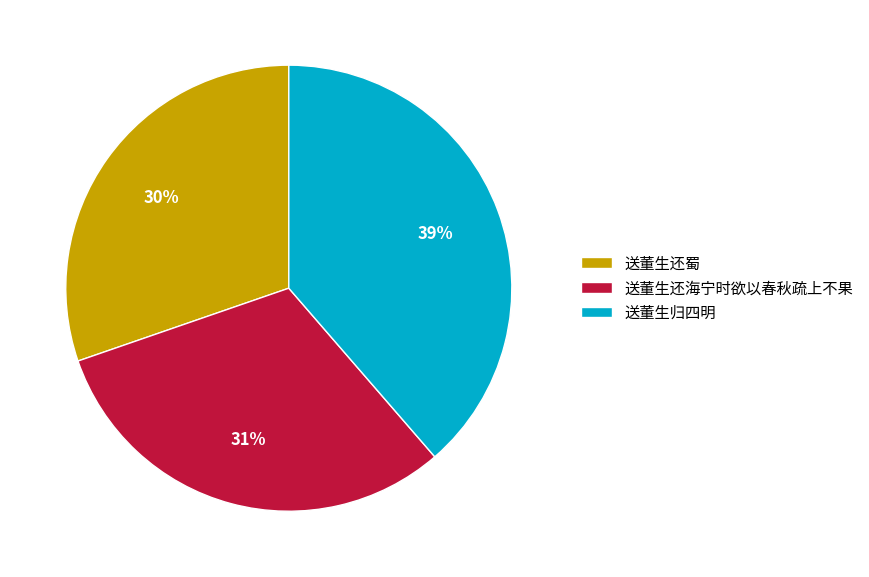

To the nearest percent, what percentage of the pie is 送董生归四明?

39%